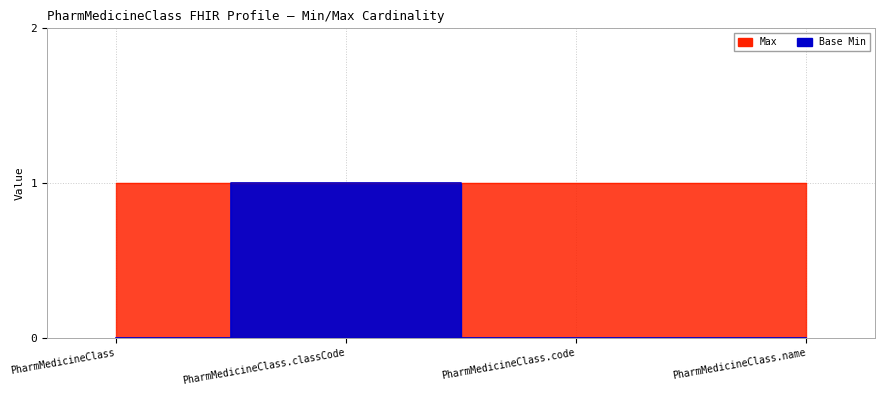

Which label corresponds to the largest value in the chart?

PharmMedicineClass.classCode